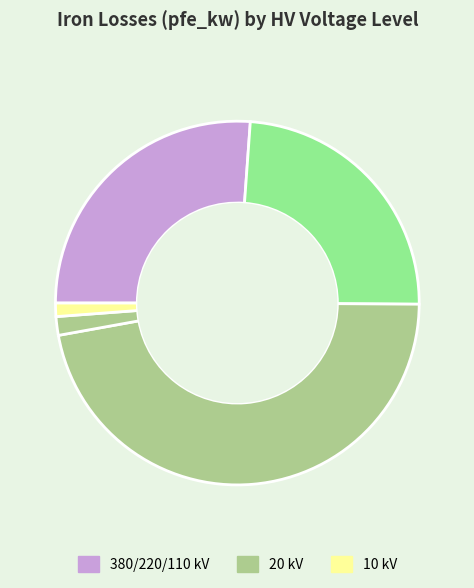

Count the number of slices in the pie.

5